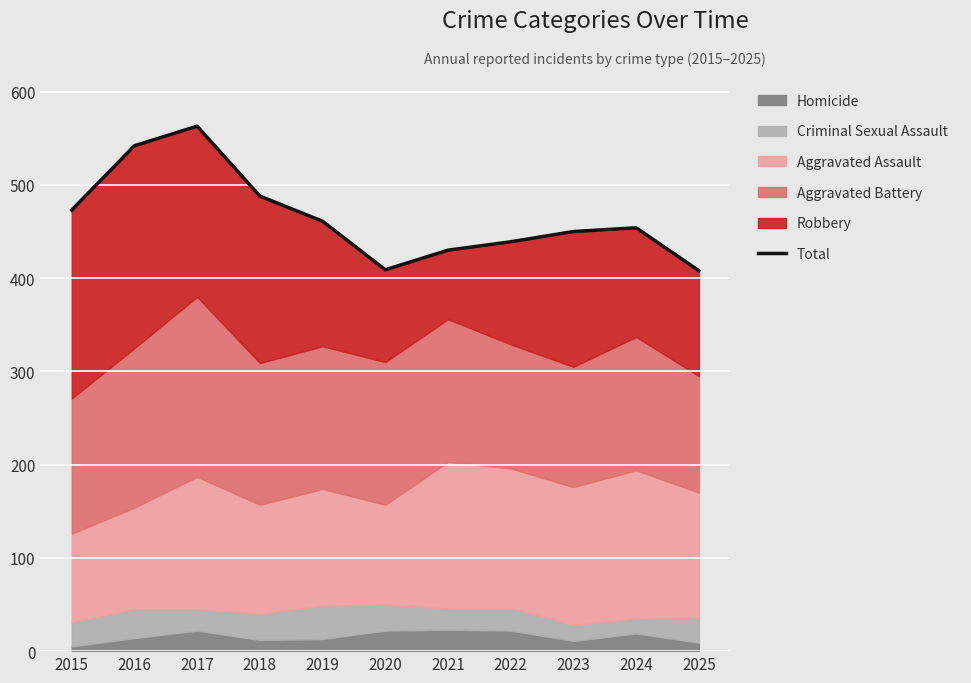

What is the value of the 7th point from the left?

430